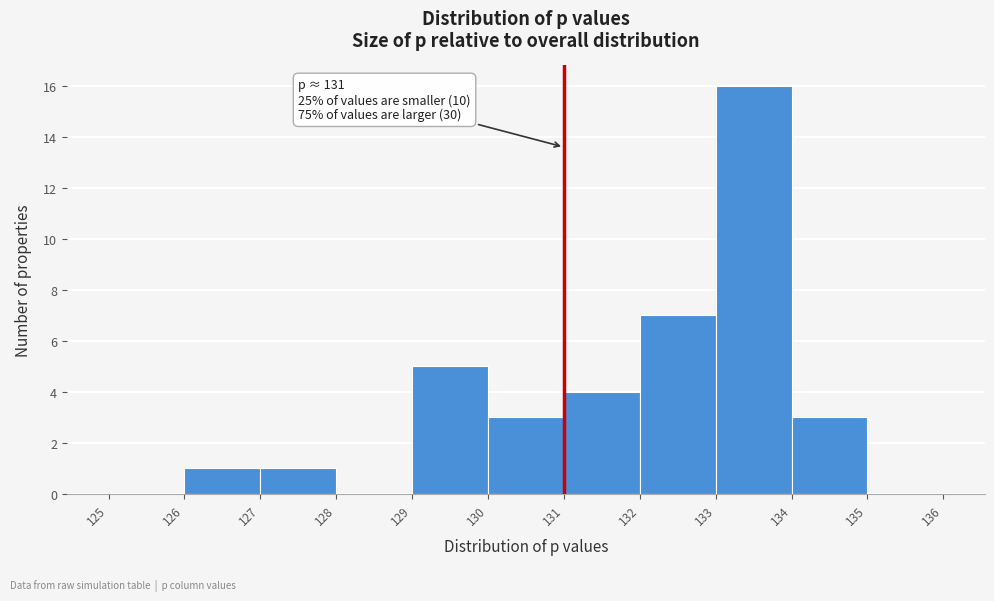

Which range on the x-axis has the tallest bar?

133 to 134